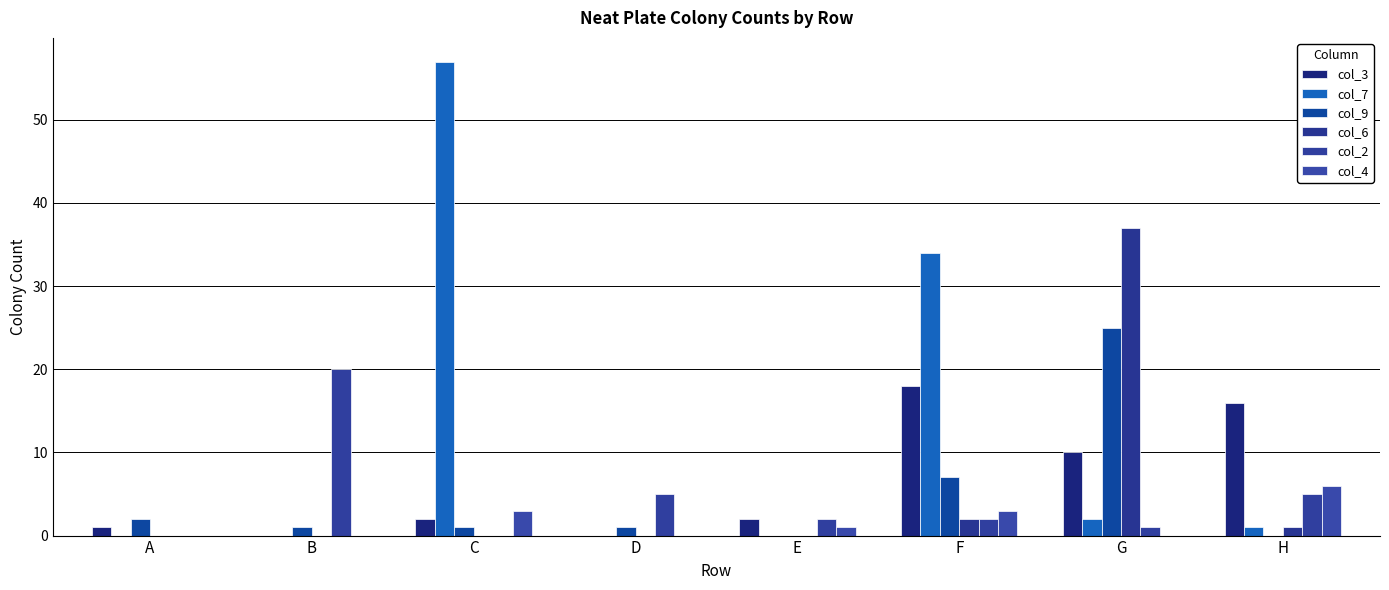

The value of col_6 at F is 2. True or false?

True